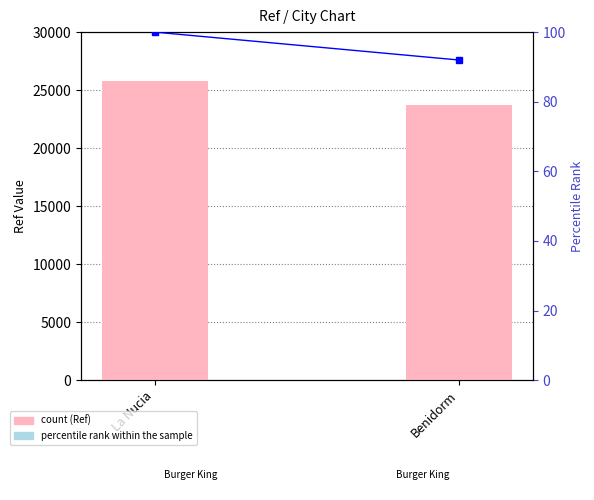

What is the average value of the Ref series?

24739.0